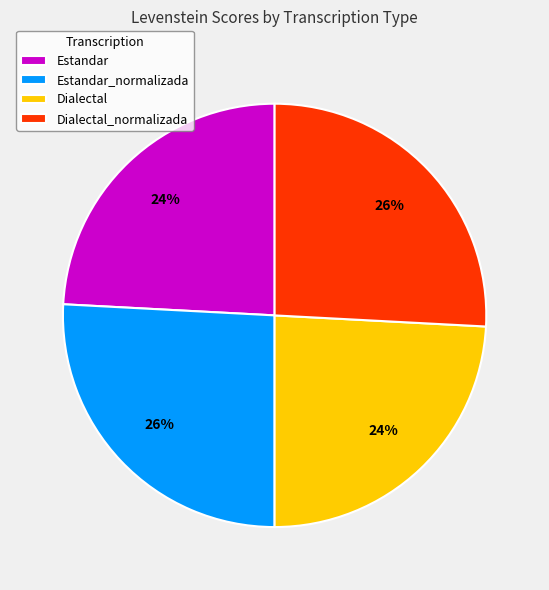

What percentage is the Estandar_normalizada slice, to the nearest percent?

26%